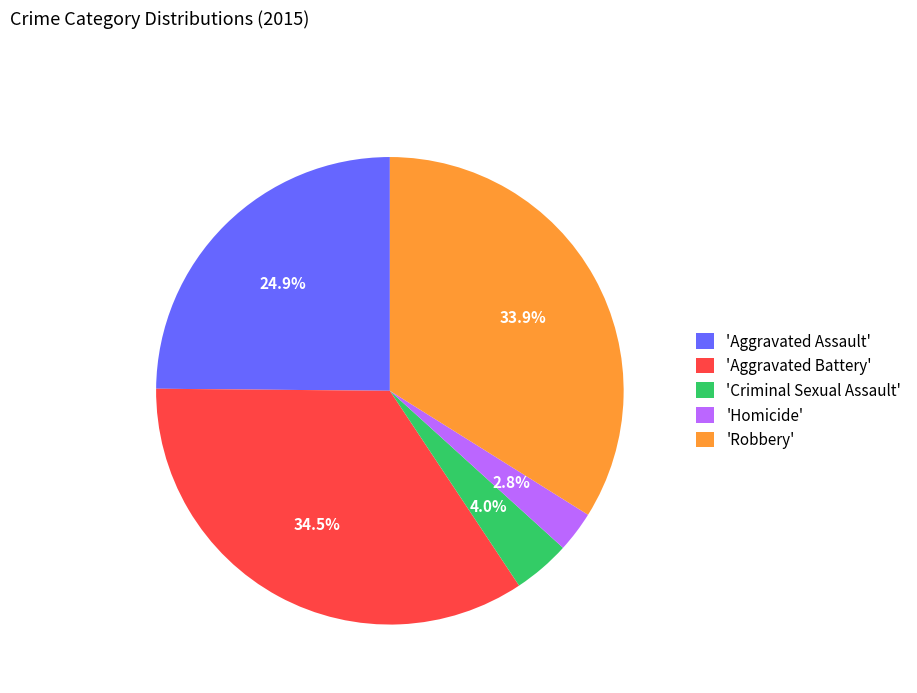

Is the sum of 'Criminal Sexual Assault' and 'Aggravated Assault' greater than half?

No